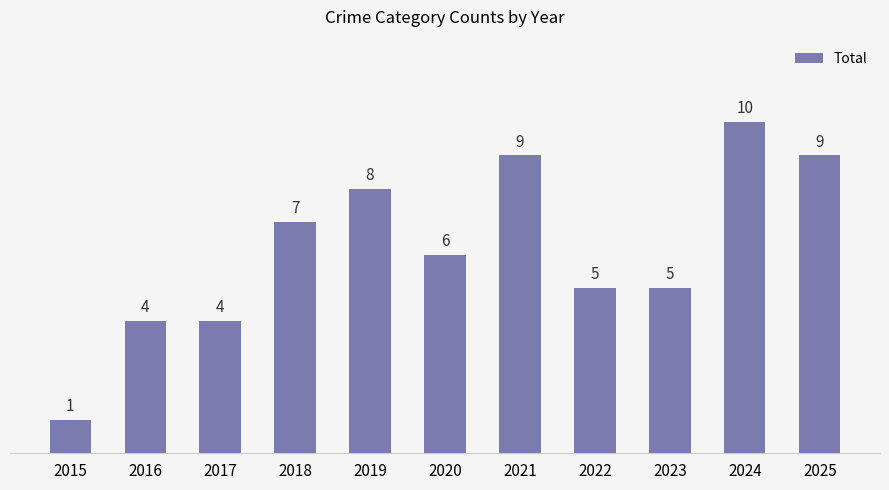

Reading left to right, extract all data points from this chart.

1	4	4	7	8	6	9	5	5	10	9